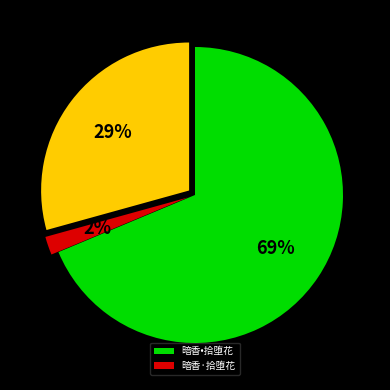

Is there a majority slice in this chart?

Yes